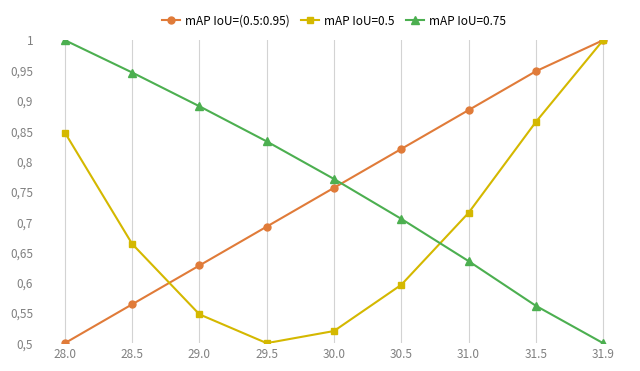

Reading left to right, what are all the values shown in this chart?

X: 28.0=0.8	28.5=0.7	29.0=0.5	29.5=0.5	30.0=0.5	30.5=0.6	31.0=0.7	31.5=0.9	31.9=1.0
Y: 28.0=1.0	28.5=0.9	29.0=0.9	29.5=0.8	30.0=0.8	30.5=0.7	31.0=0.6	31.5=0.6	31.9=0.5
TIMESTAMP: 28.0=0.5	28.5=0.6	29.0=0.6	29.5=0.7	30.0=0.8	30.5=0.8	31.0=0.9	31.5=0.9	31.9=1.0